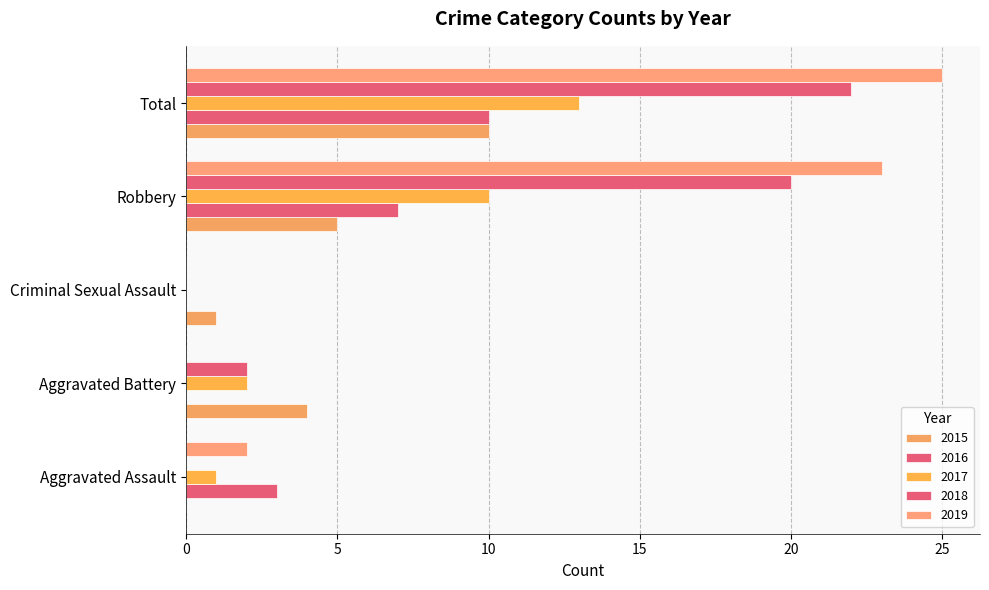

What is the value of the 2019 bar at the 4th from the left?

23